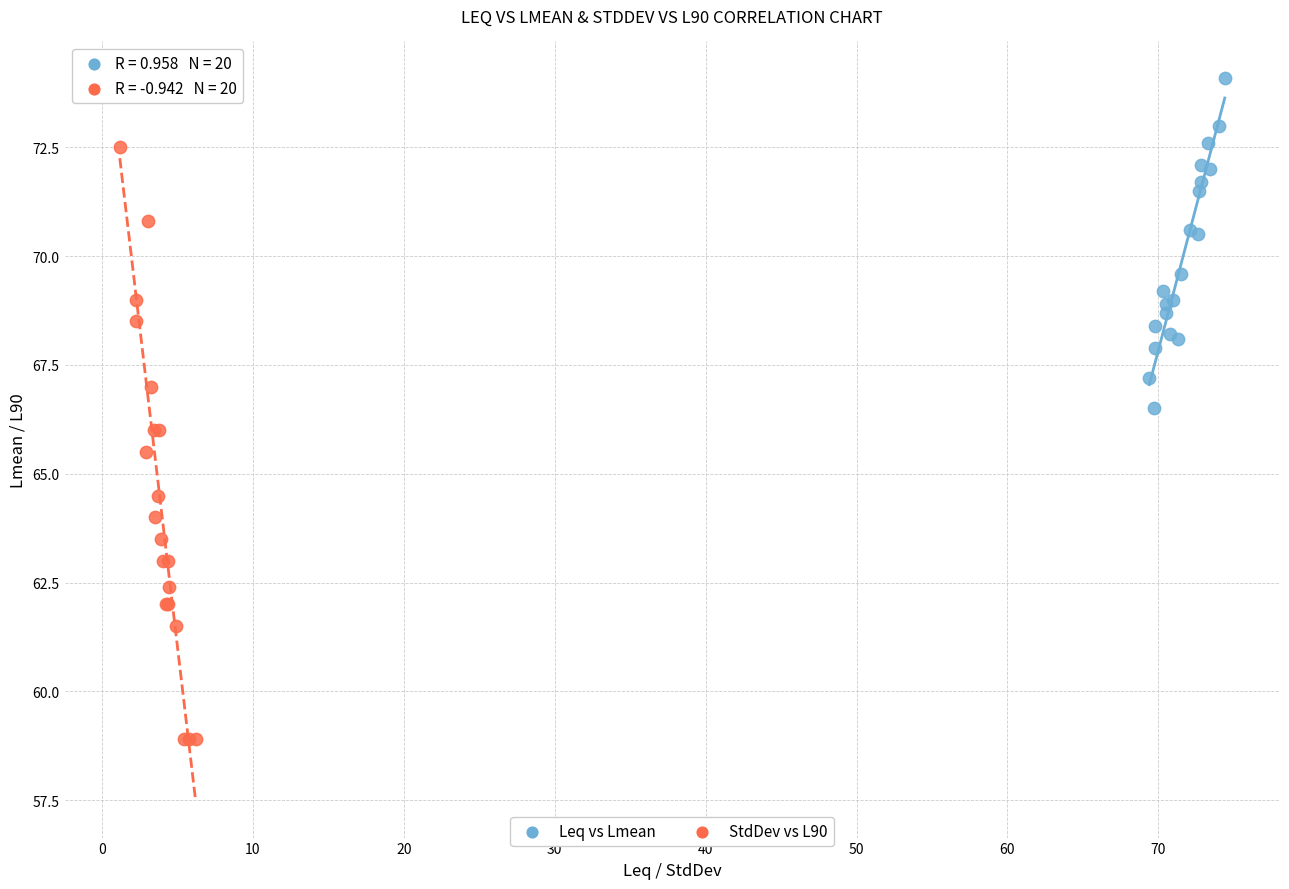

Which series contains the lowest Y value?

StdDev vs L90